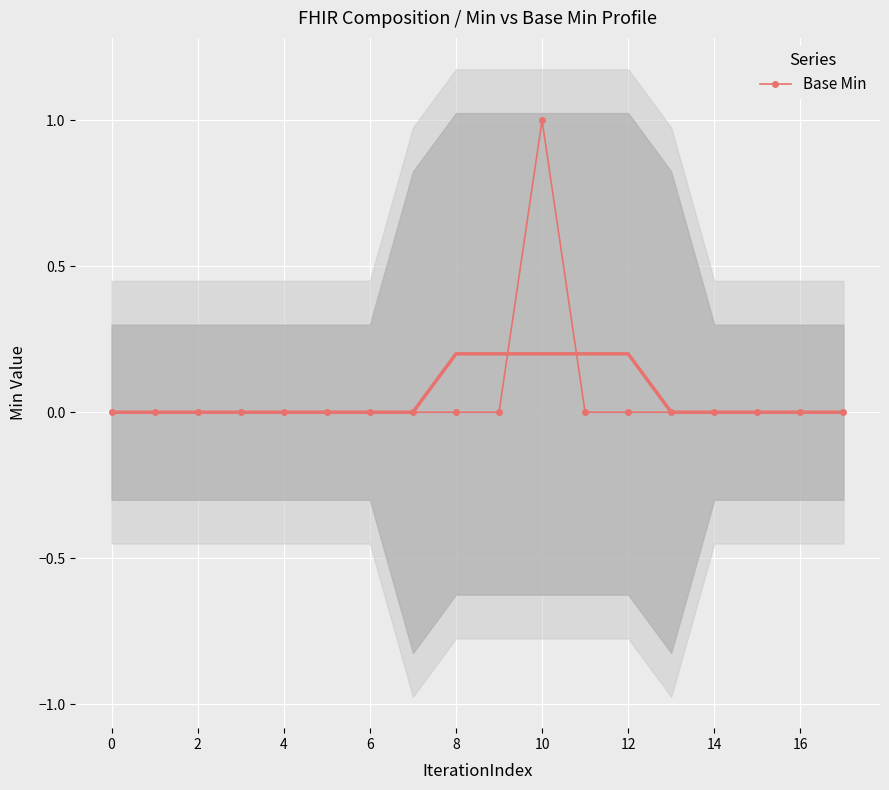

True or false: there are more than 1 points higher than both neighbors.

False